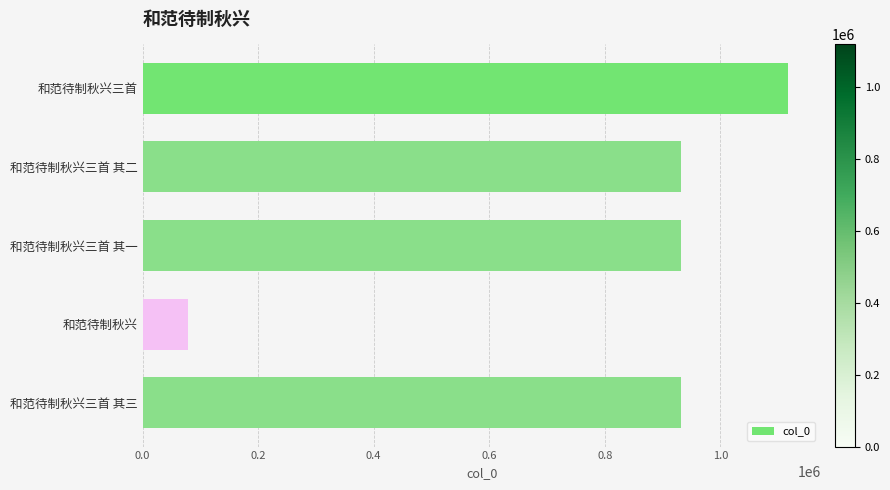

The value at 和范待制秋兴三首 其二 is 932449. True or false?

True